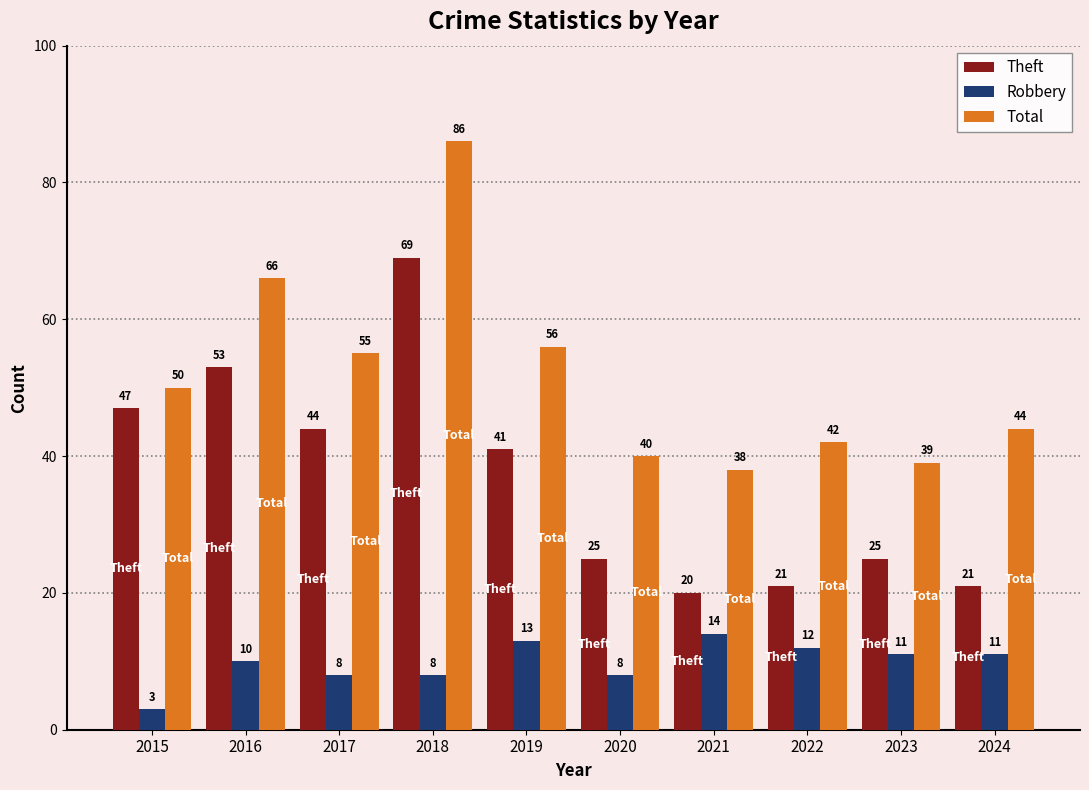

Count the number of data series in this chart.

3